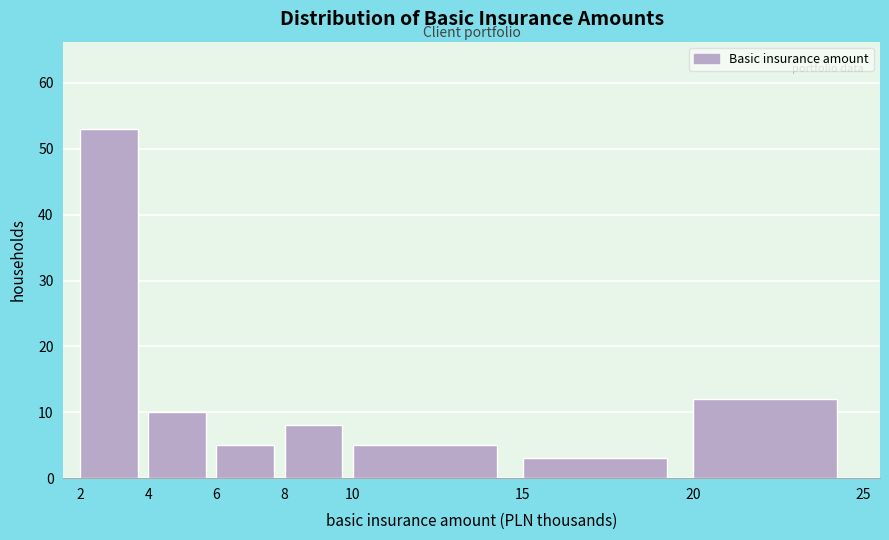

Reading left to right, list all the values displayed in this chart.

2=53	4=10	6=5	8=8	10=5	15=3	20=12